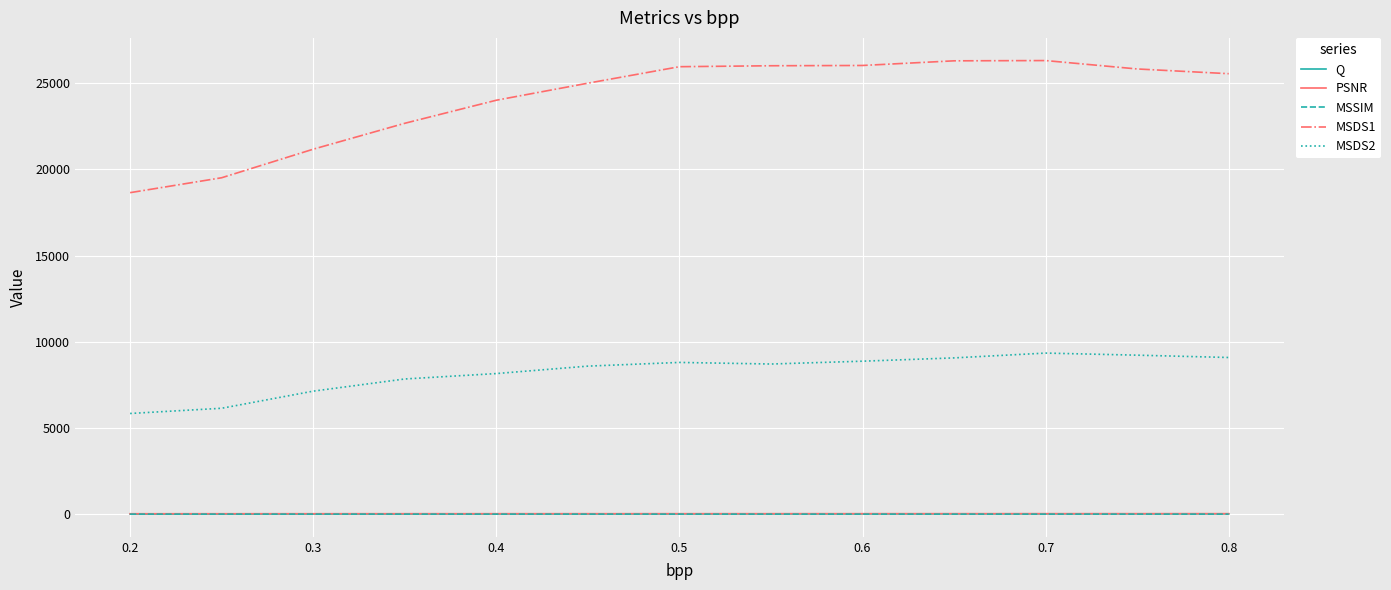

Which series has the widest spread of values?

MSDS1